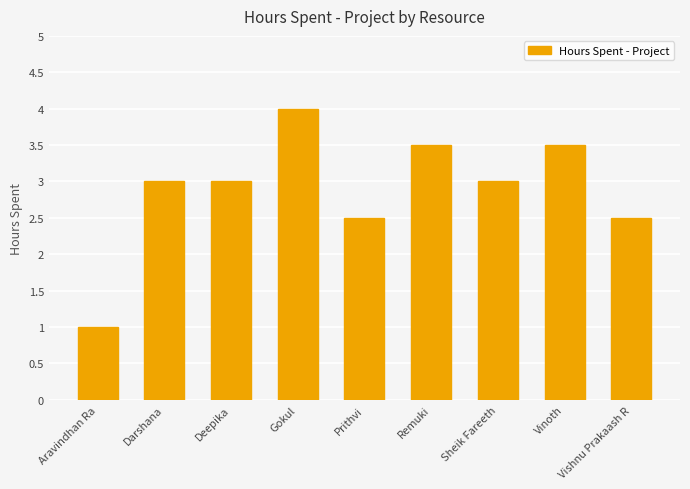

Reading left to right, what are all the values shown in this chart?

Aravindhan Ra=1.0	Darshana=3.0	Deepika=3.0	Gokul=4.0	Prithvi=2.5	Remuki=3.5	Sheik Fareeth=3.0	Vinoth=3.5	Vishnu Prakaash R=2.5